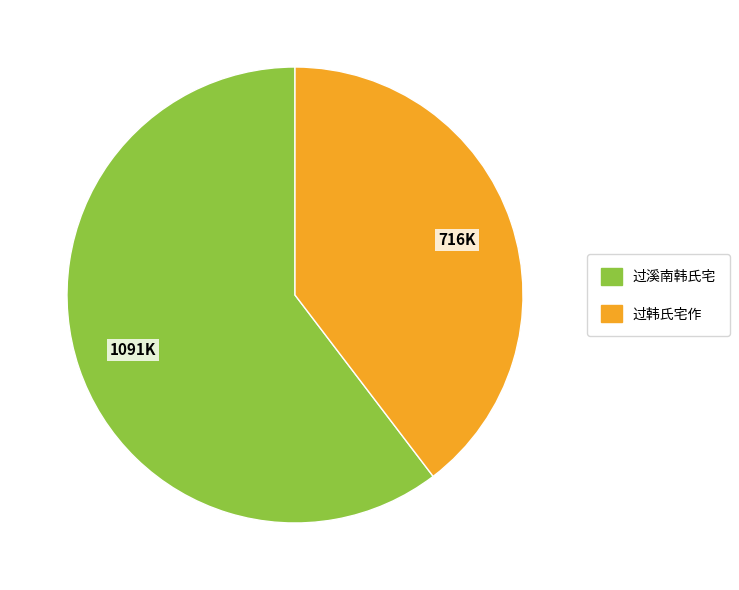

Rank the categories by value from lowest to highest.

过韩氏宅作, 过溪南韩氏宅